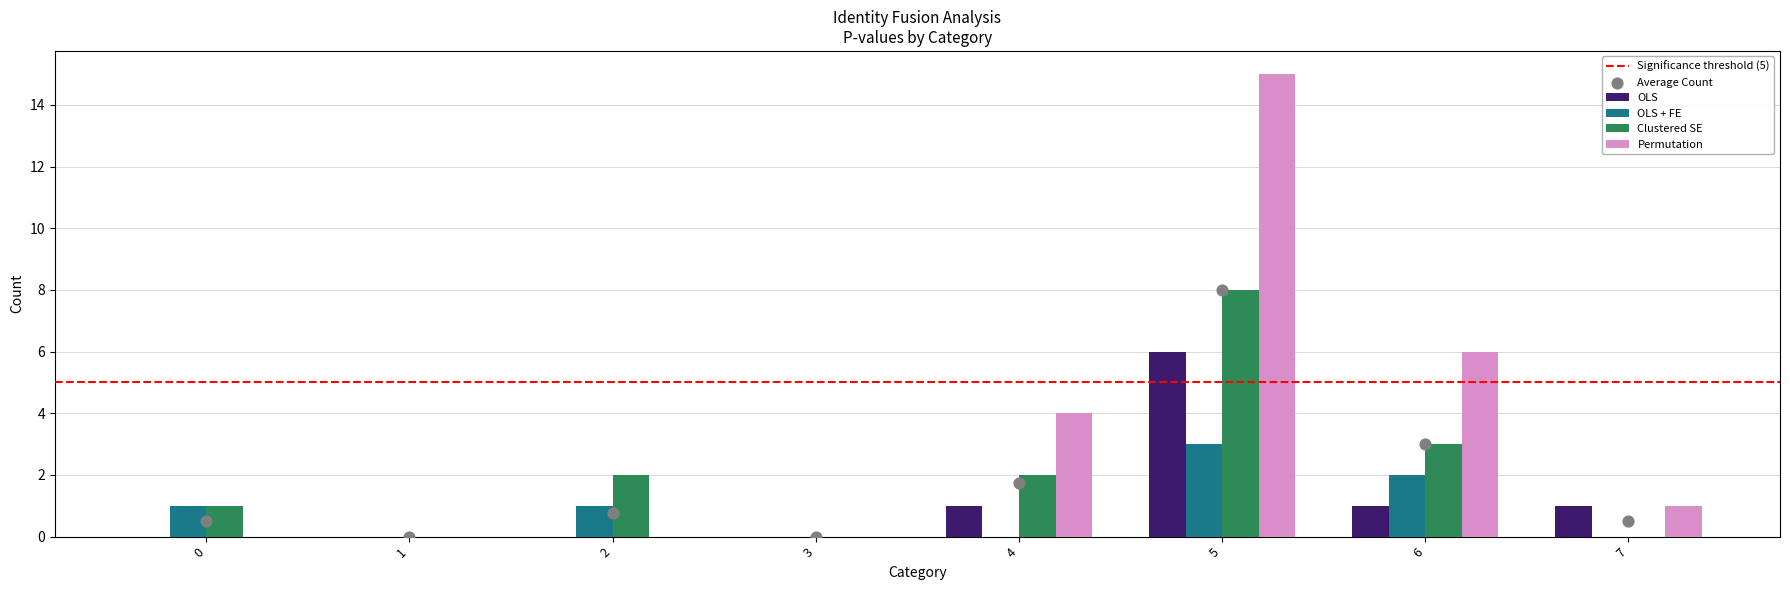

Which series reaches the maximum Y coordinate?

Permutation